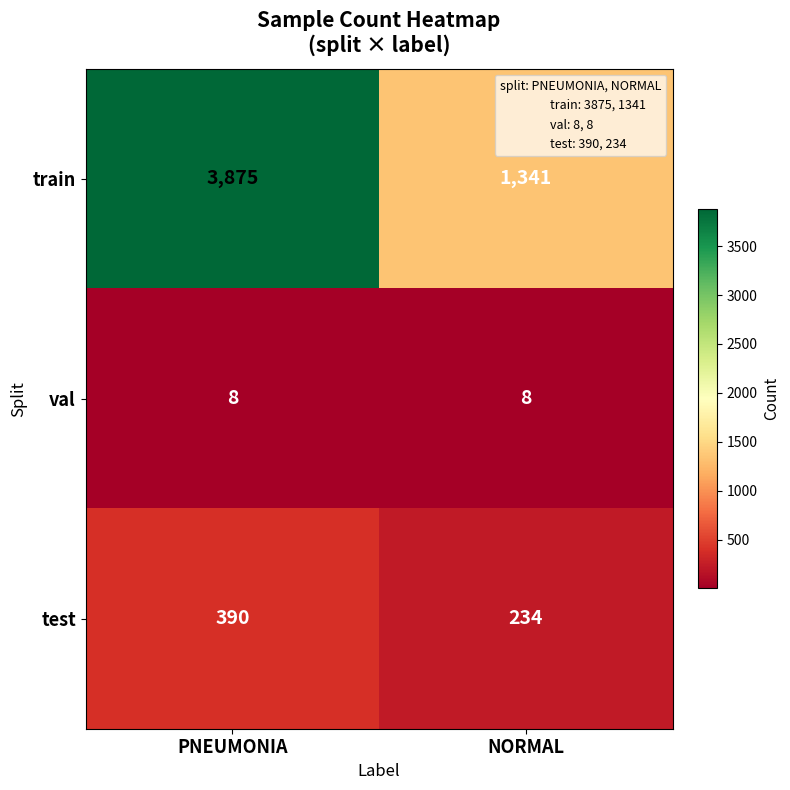

Which series has the widest spread of values?

train